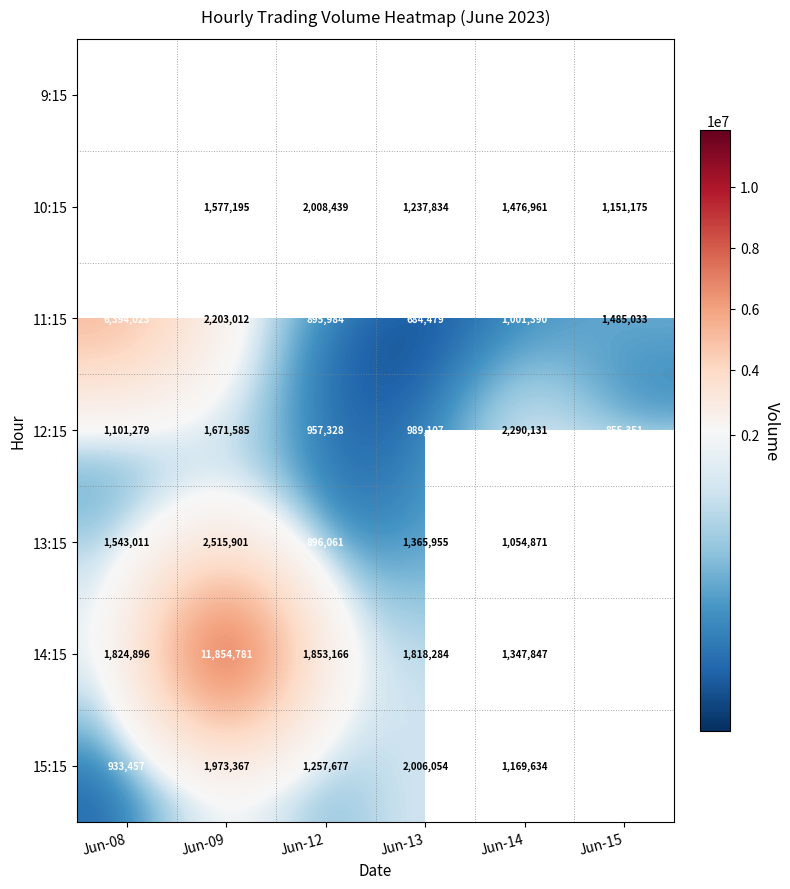

Is the value of 11:15 at Jun-15 greater than the value of 13:15 at Jun-09?

No